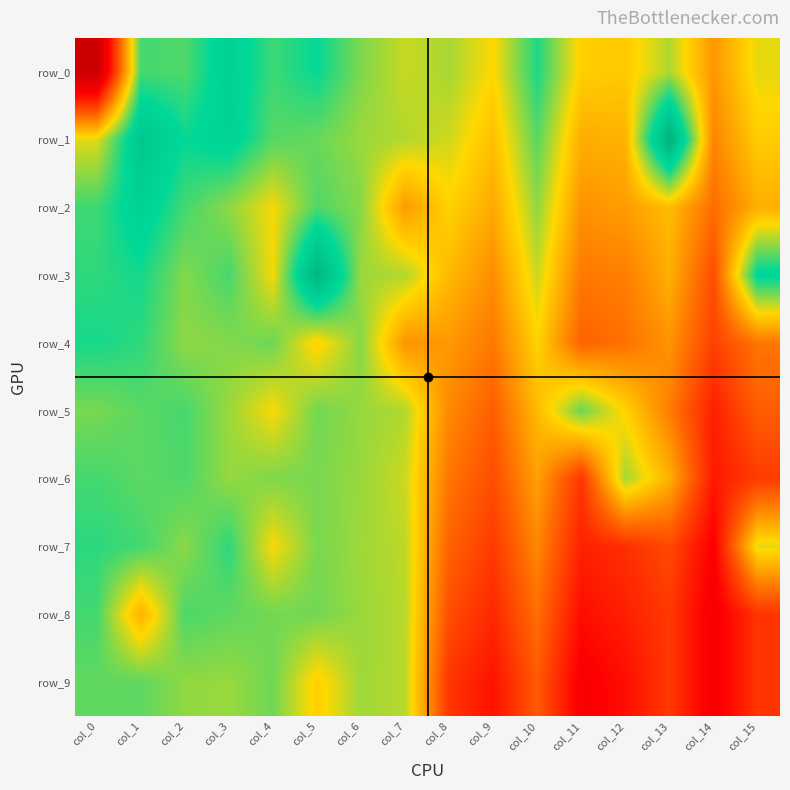

Rank the categories by row_2 value from lowest to highest.

col_14, col_11, col_7, col_12, col_9, col_15, col_13, col_8, col_4, col_10, col_3, col_6, col_5, col_2, col_0, col_1